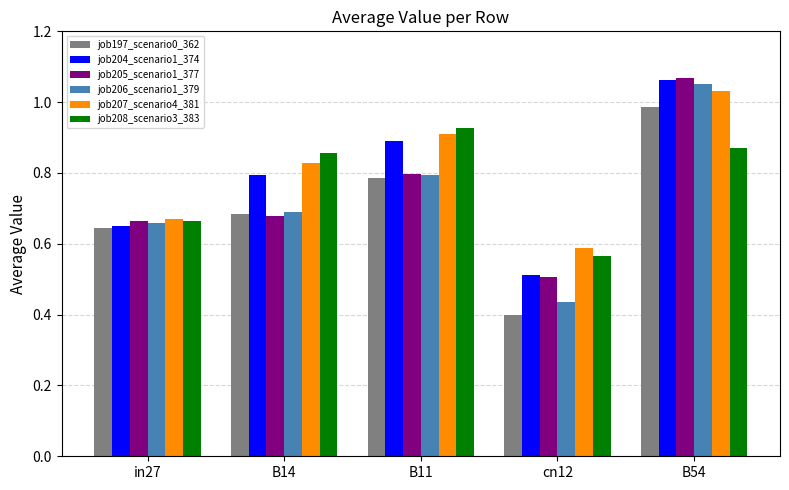

Which series has the largest total across all categories?

job207_scenario4_381